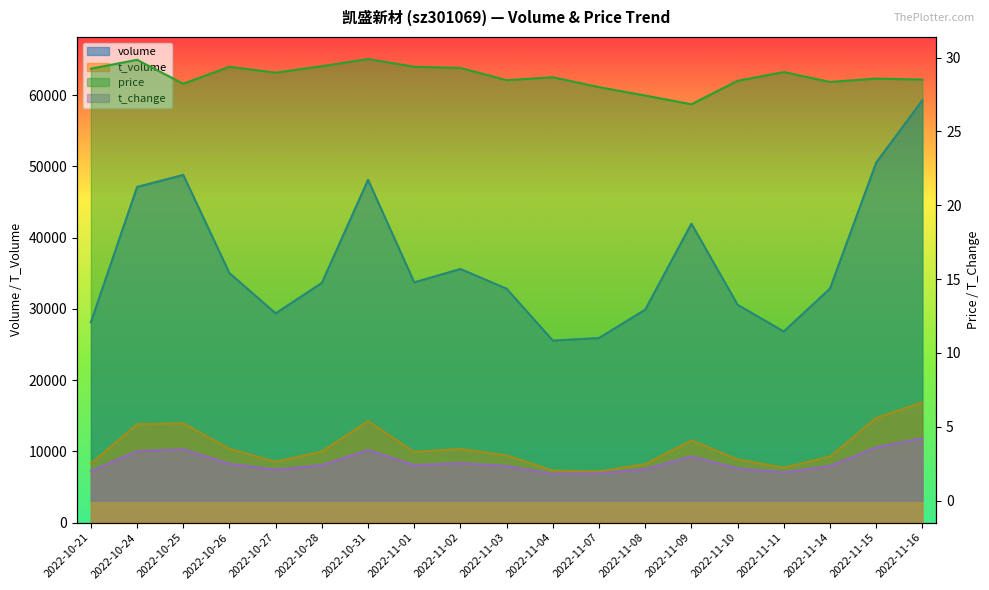

At which label does volume reach its minimum?

2022-11-04